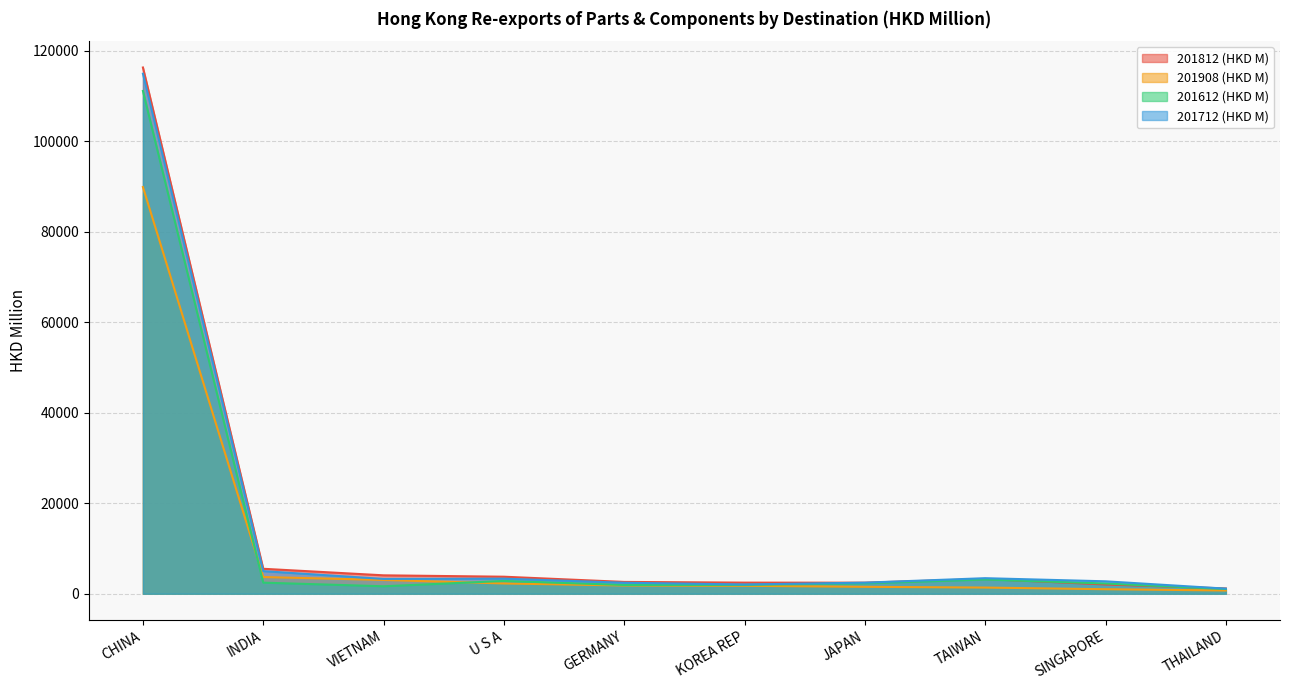

What is the label of the 1st point from the left?

CHINA